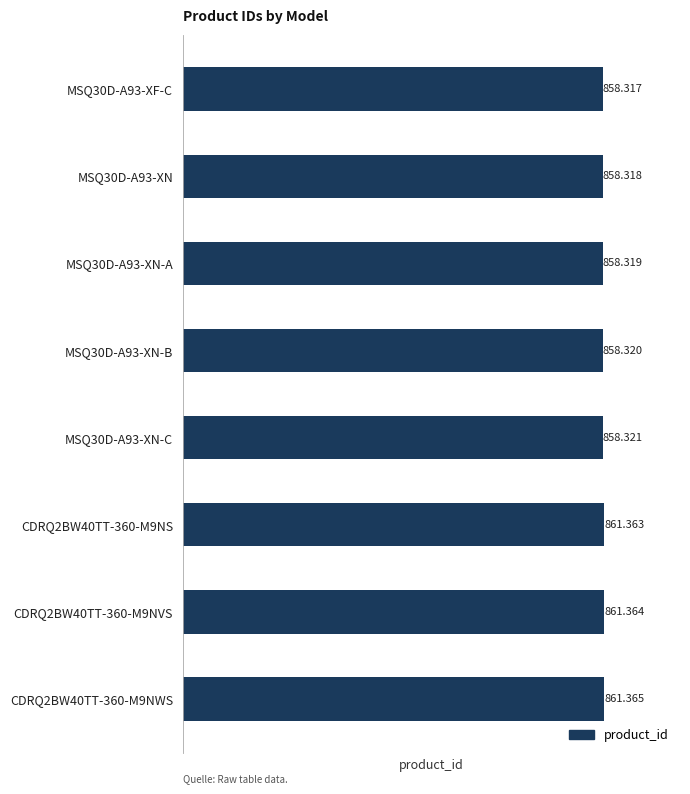

How many bars are there in total?

8